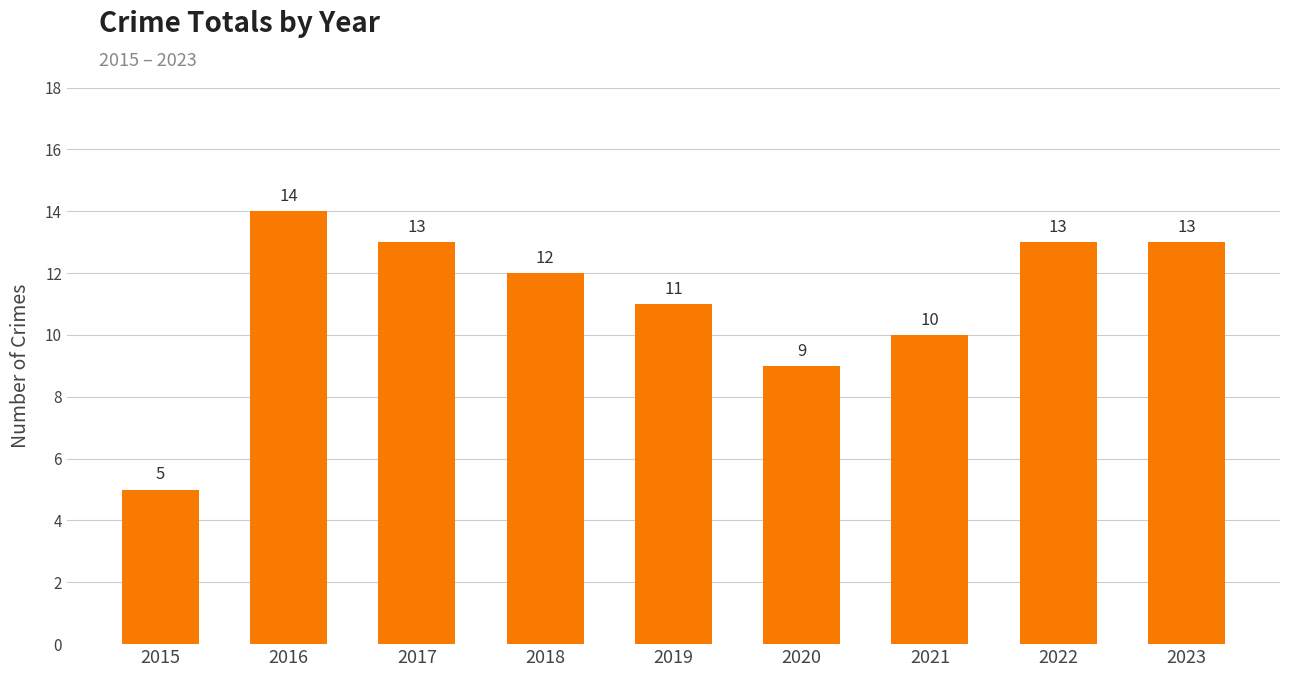

What is the approximate value at 2016?

14